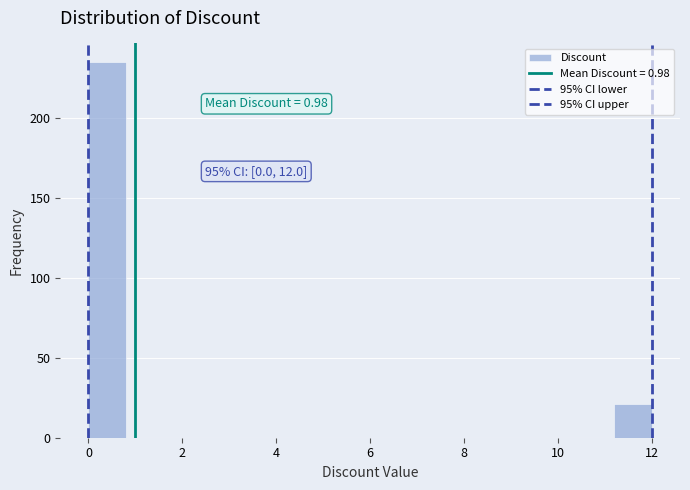

Over which range of the x-axis is the bar tallest?

0.0 to 0.8